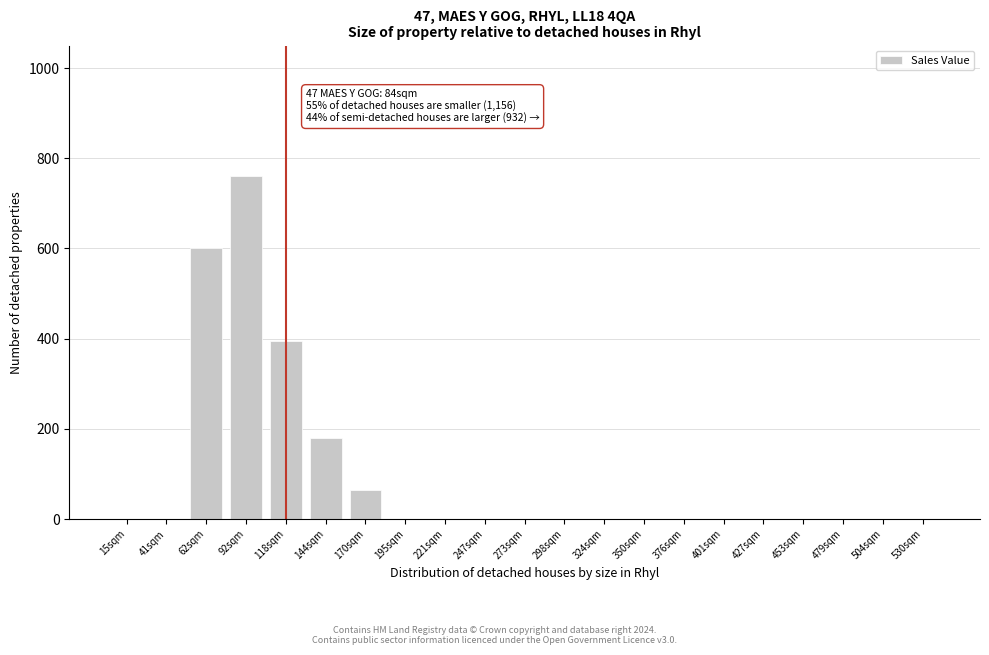

Reading left to right, transcribe all the data shown in this chart.

15sqm=0	41sqm=0	62sqm=600	92sqm=760	118sqm=395	144sqm=180	170sqm=65	195sqm=0	221sqm=0	247sqm=0	273sqm=0	298sqm=0	324sqm=0	350sqm=0	376sqm=0	401sqm=0	427sqm=0	453sqm=0	479sqm=0	504sqm=0	530sqm=0